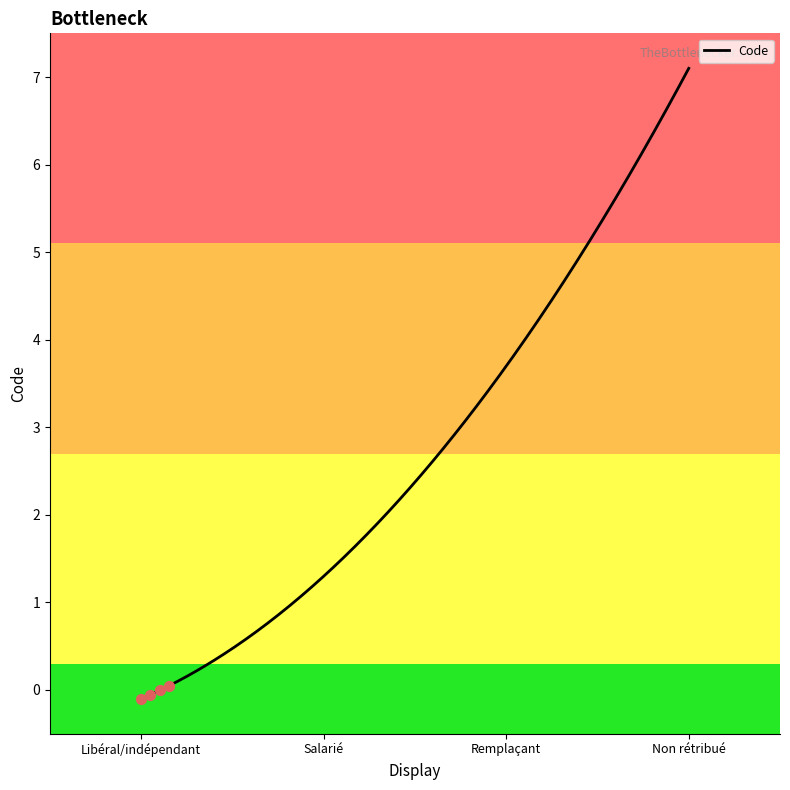

What is the maximum value shown in the chart?

7.1